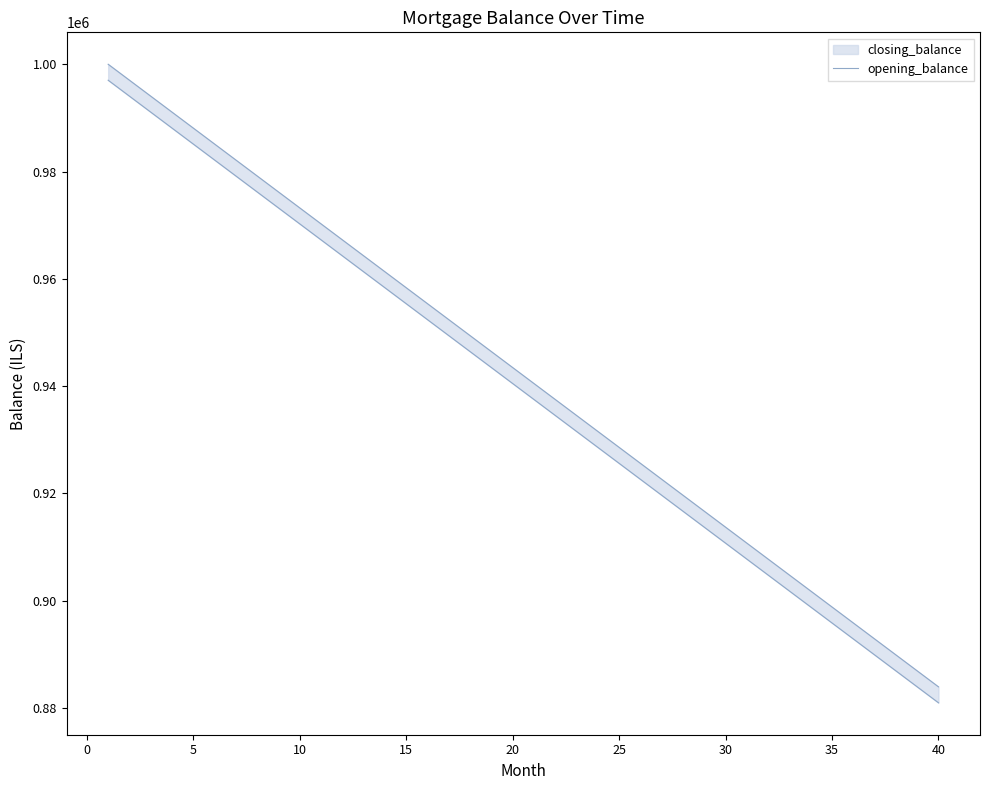

How many categories are shown in the chart?

40